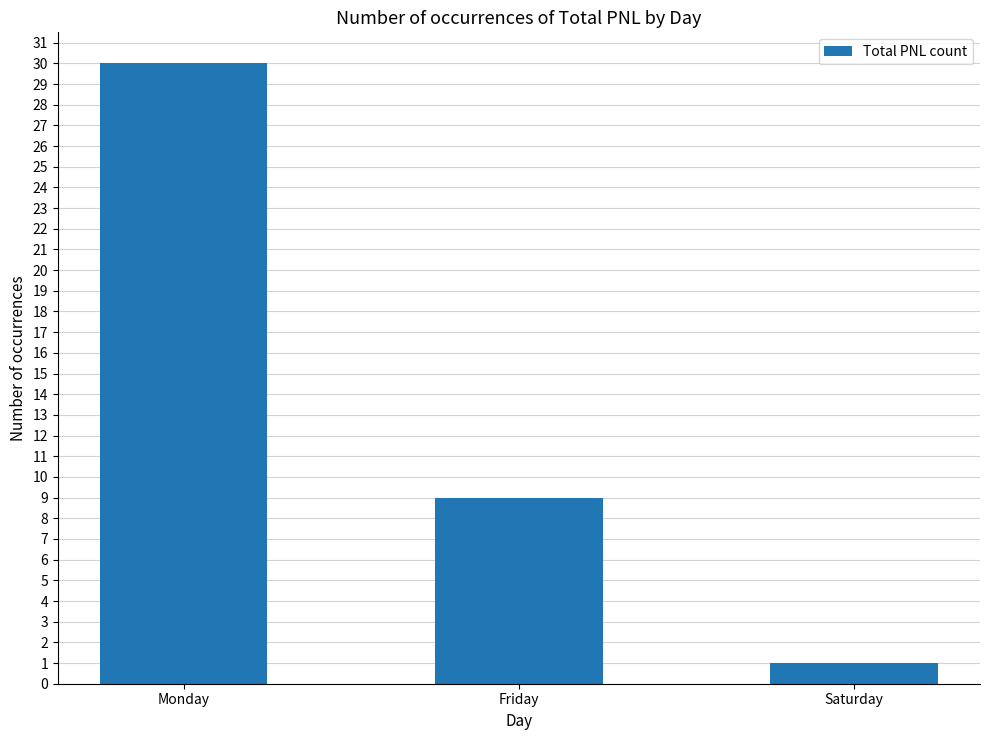

Are the bars grouped side by side (vs. stacked)?

No